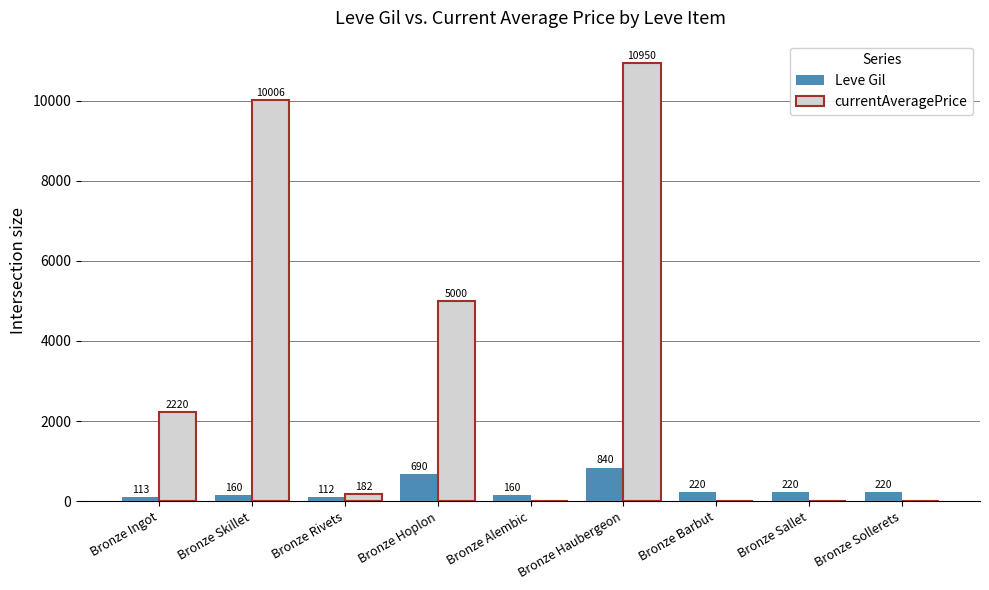

What is the maximum value shown in the chart?

10950.0